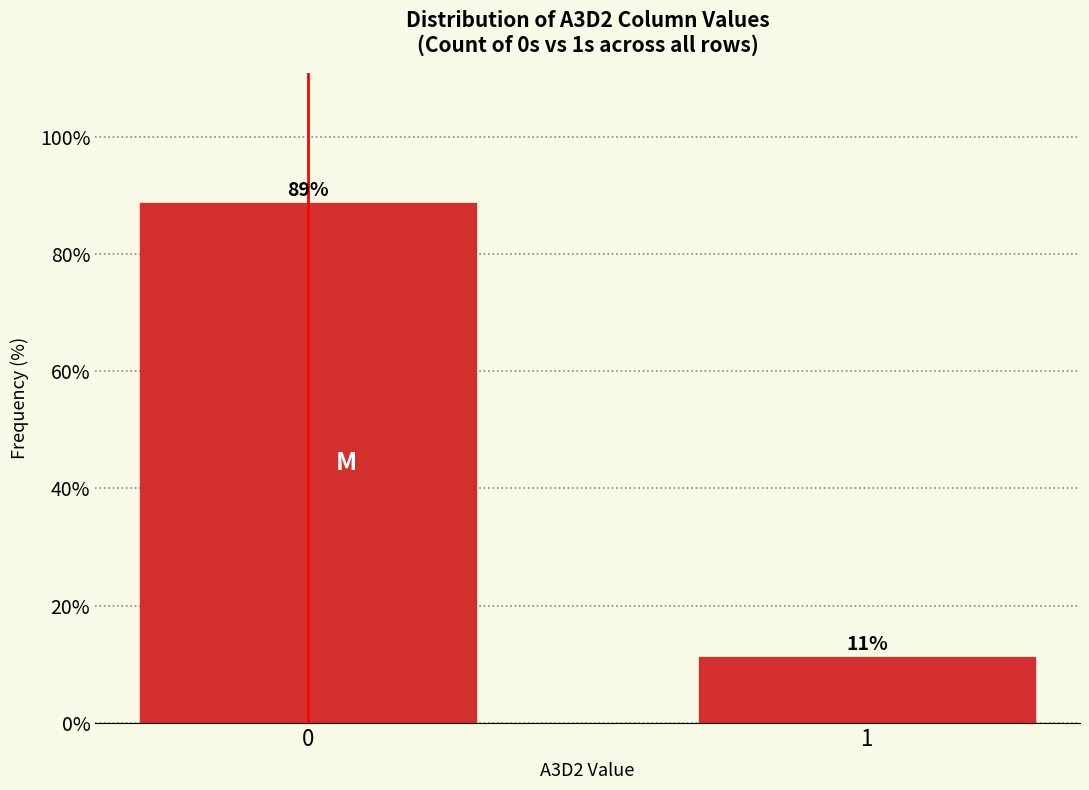

The value at 1 is 11.3. True or false?

True